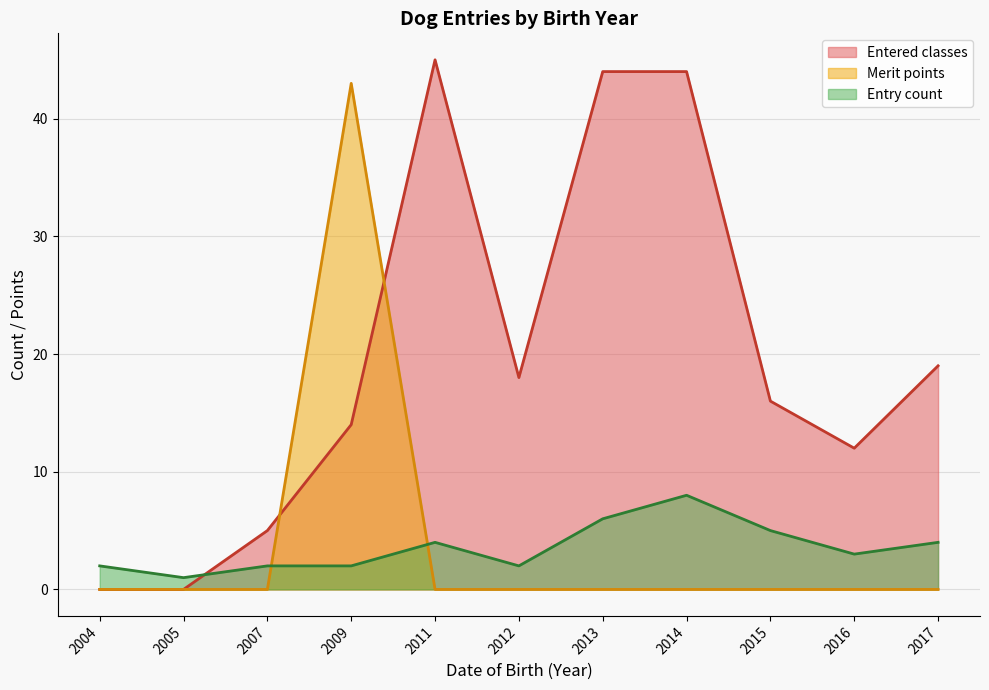

In Merit points, how many points are higher than both neighbors (excluding endpoints)?

1